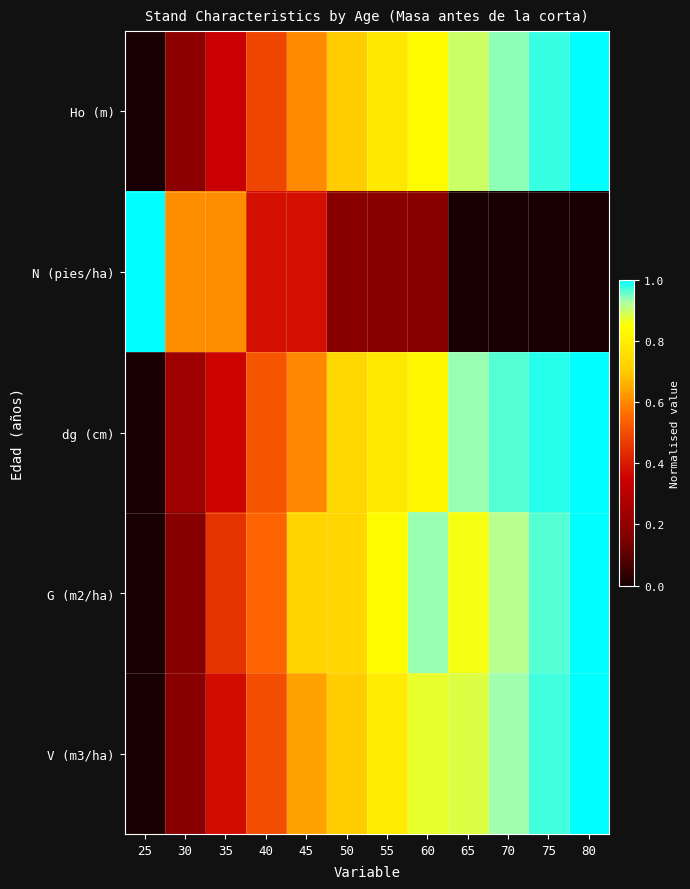

Between 45 and 70, which is larger?

70